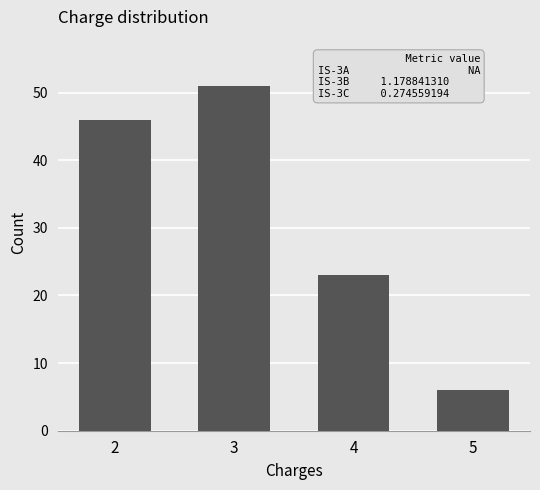

What is the change in value from 2 to 5?

-40